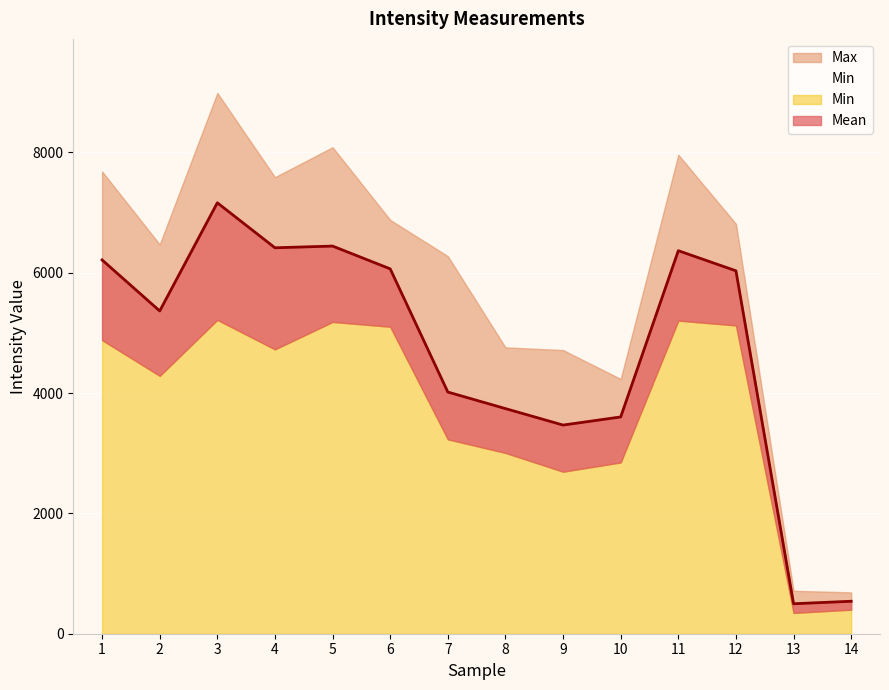

The Mean series shows 2667.0 at 7. True or false?

False